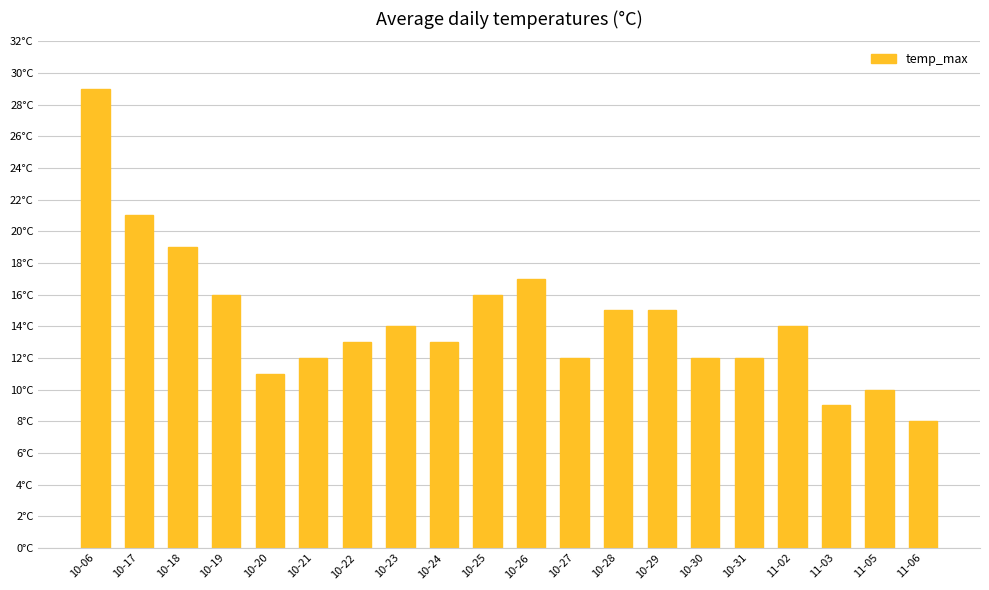

Does the chart contain stacked bars?

No